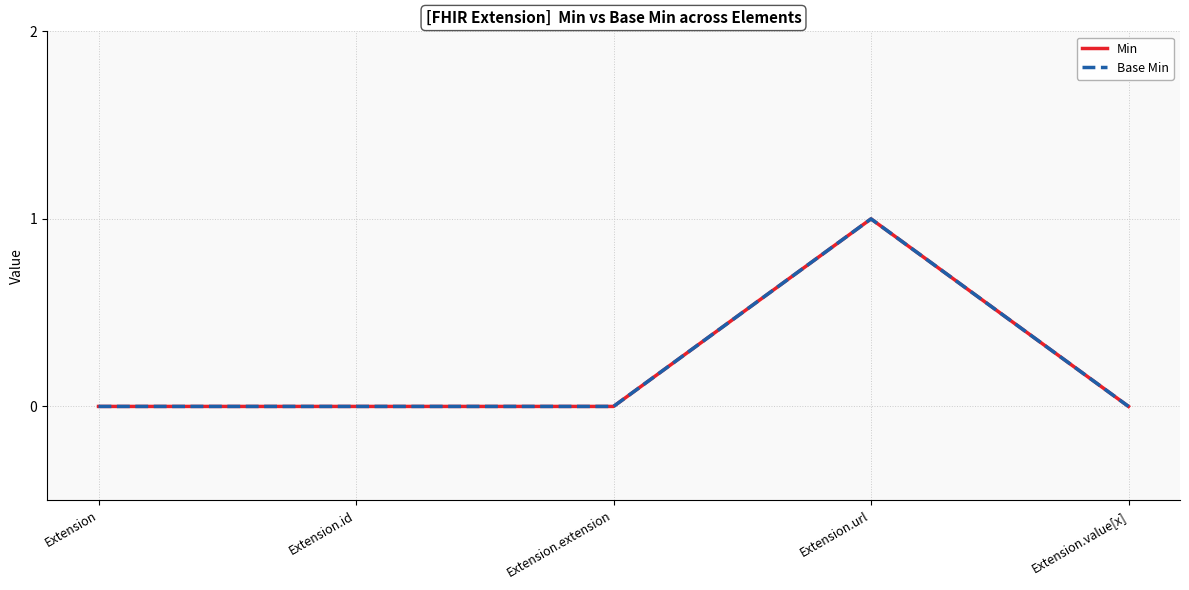

True or false: Base Min and Min intersect in this chart.

False